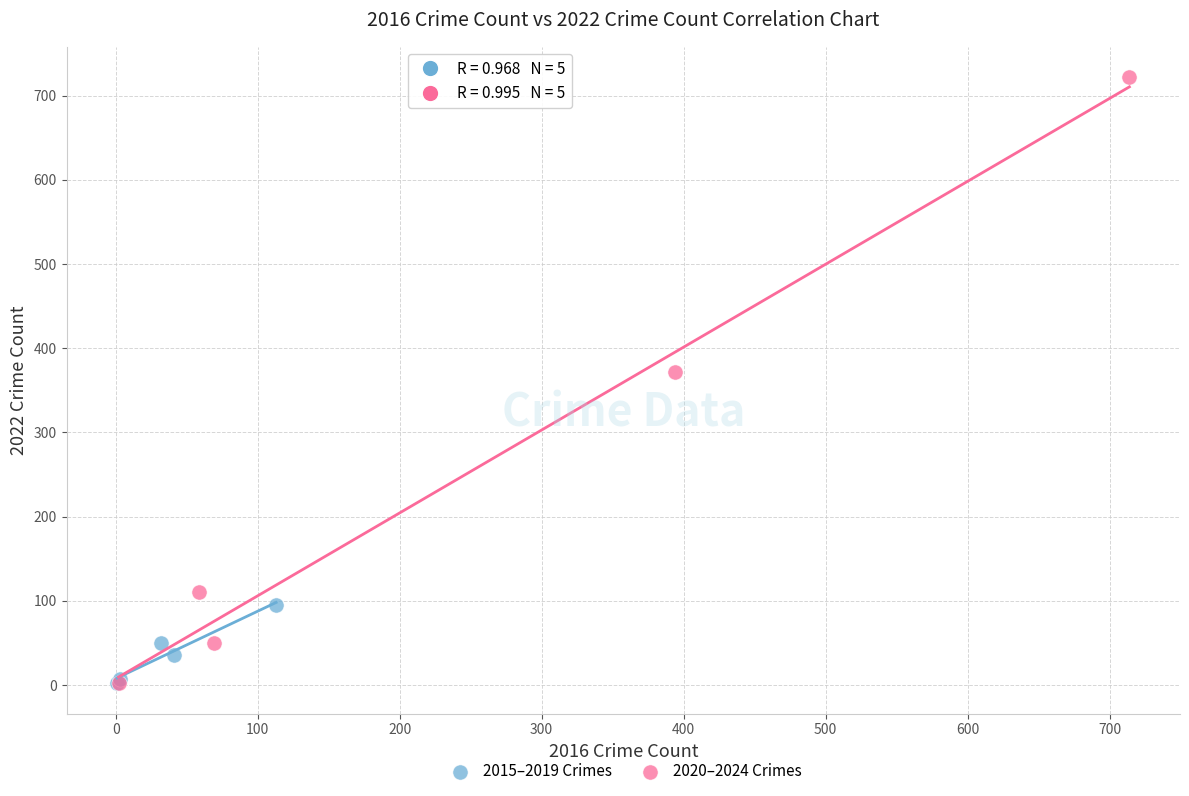

What are all the series names shown in the legend?

2015–2019 Crimes, 2020–2024 Crimes